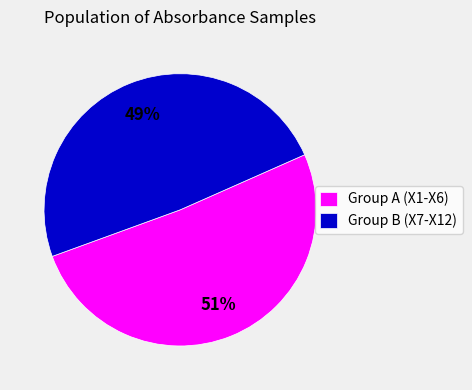

Which slice is the smallest?

Group B (X7-X12)